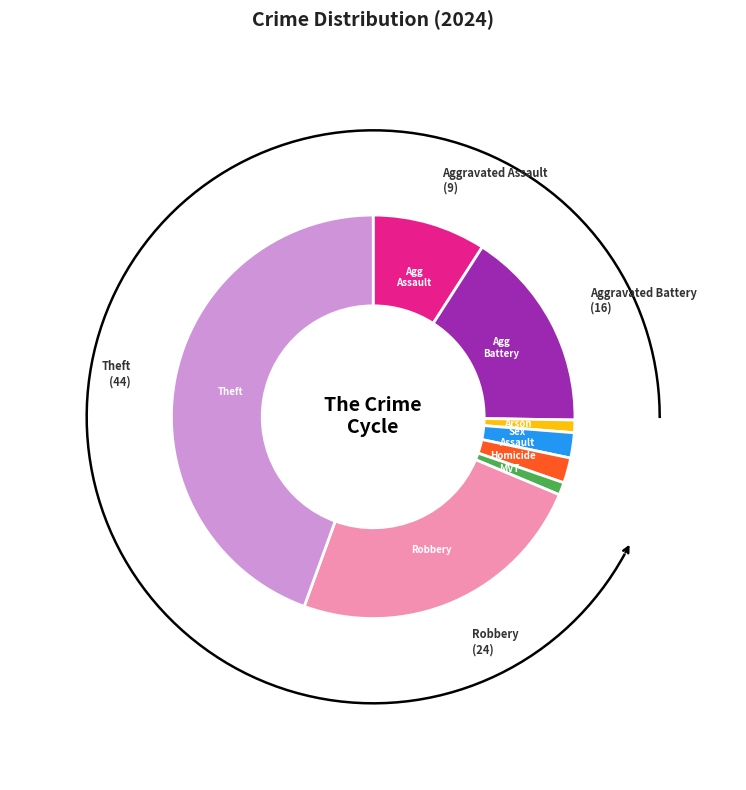

Is Homicide the majority of the pie?

No